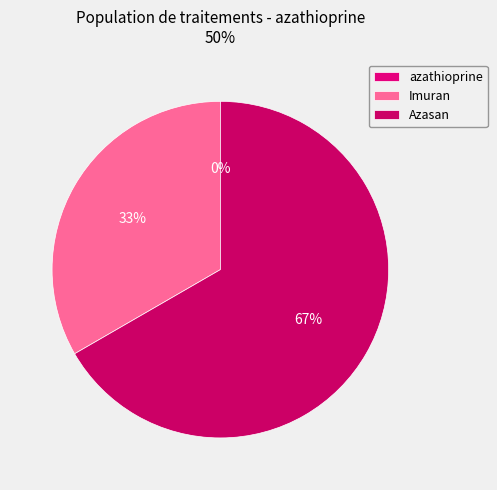

True or false: Imuran accounts for 33% of the total.

True